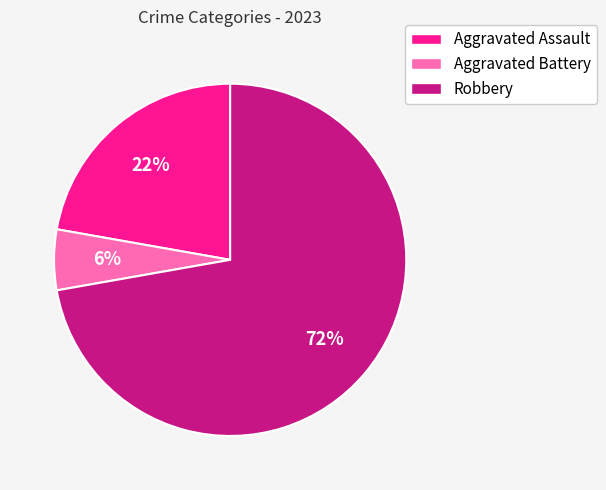

To the nearest percent, what is the average slice percentage?

33%